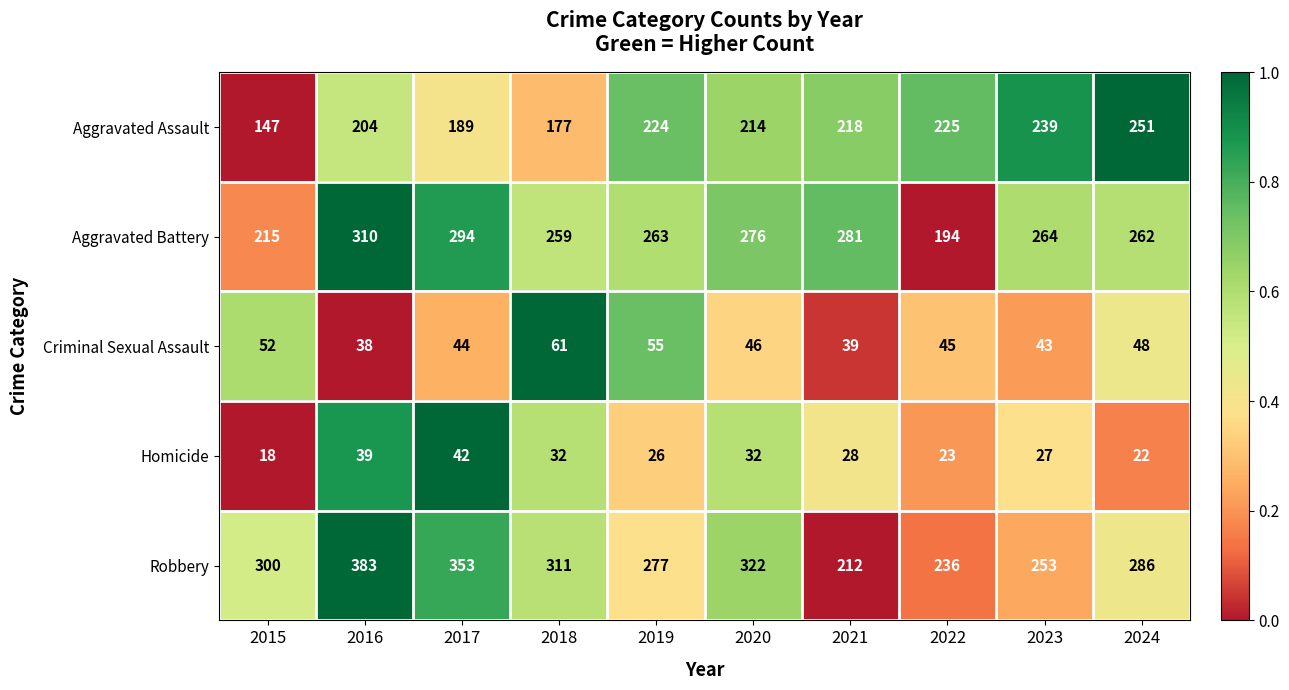

Which category has the lowest value in the Aggravated Assault series?

2015